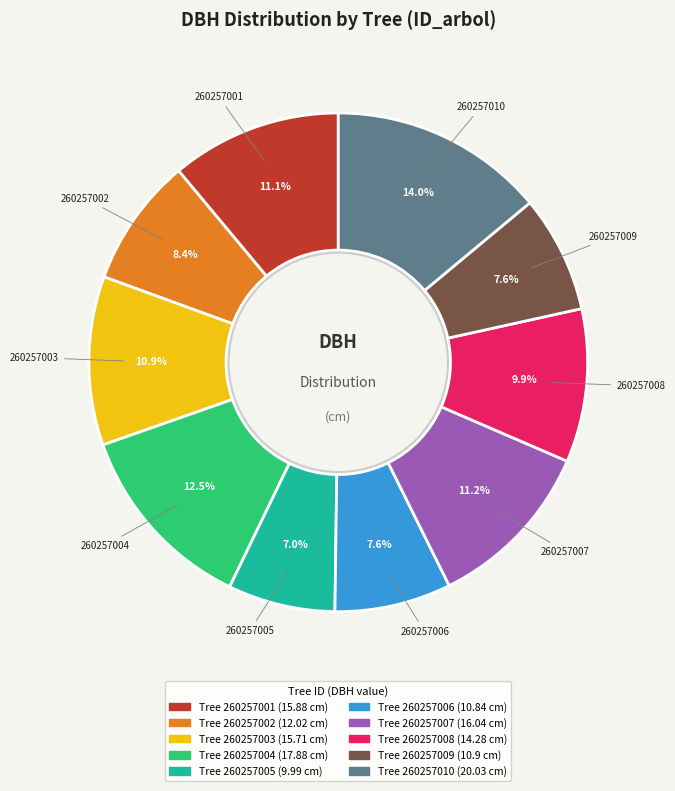

Is there any slice that represents more than half of the pie?

No